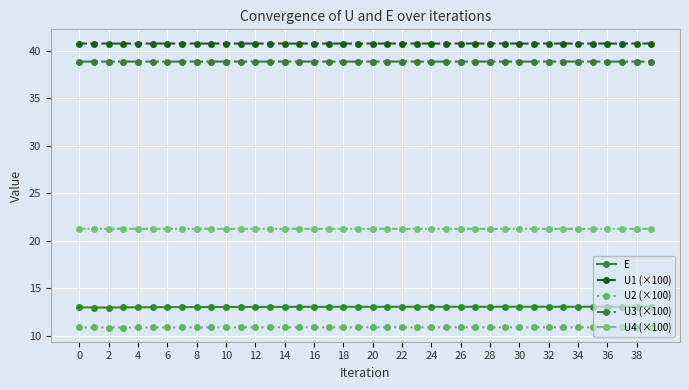

How many U2 (×100) values are between 10 and 11?

40